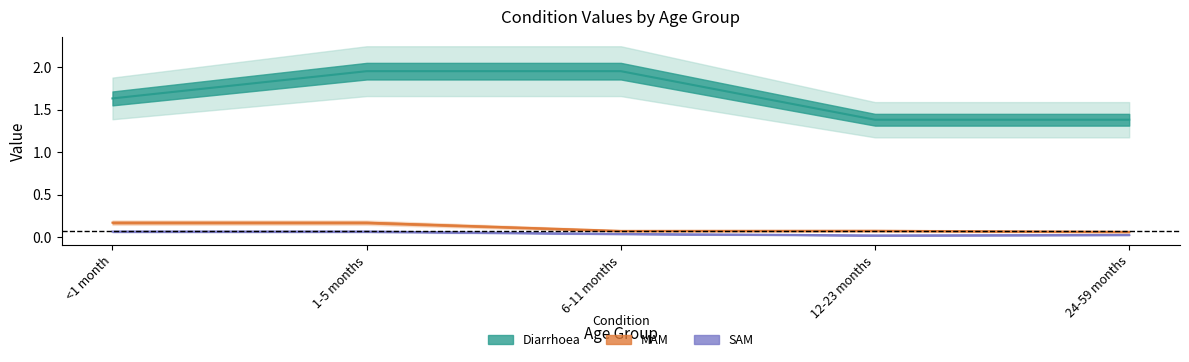

True or false: Diarrhoea has more than 0 interior local peaks.

False